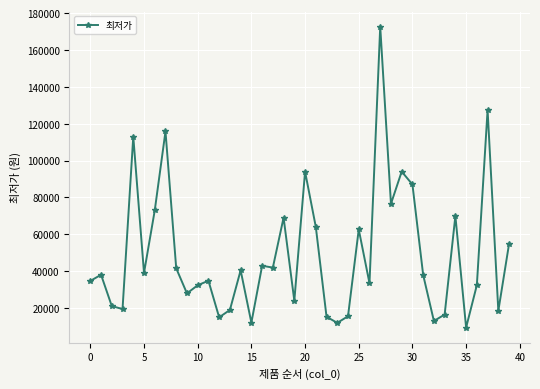

What is the maximum value shown in the chart?

172700